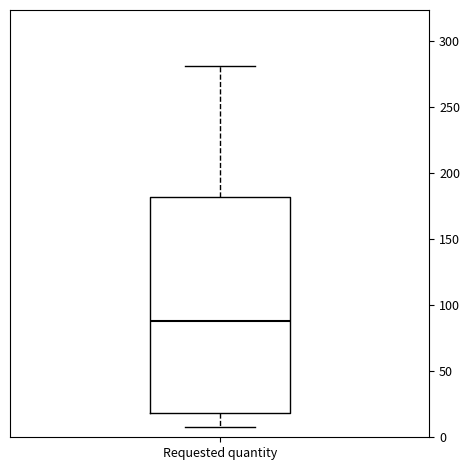

Transcribe this box plot: give where the median line is, the range the box spans, and where the two whiskers end, as read against the y-axis. The values are not printed on the chart, so give them approximately, as read against the axis.

median 90, box 20 to 180, whiskers 10 to 280